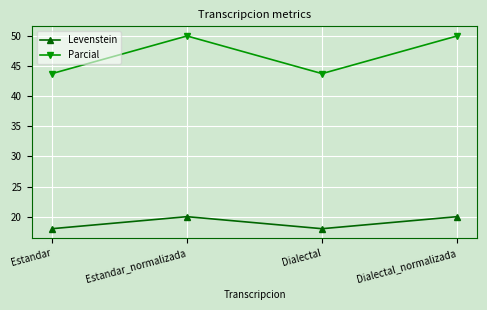

How many Parcial values are between 43 and 50?

4